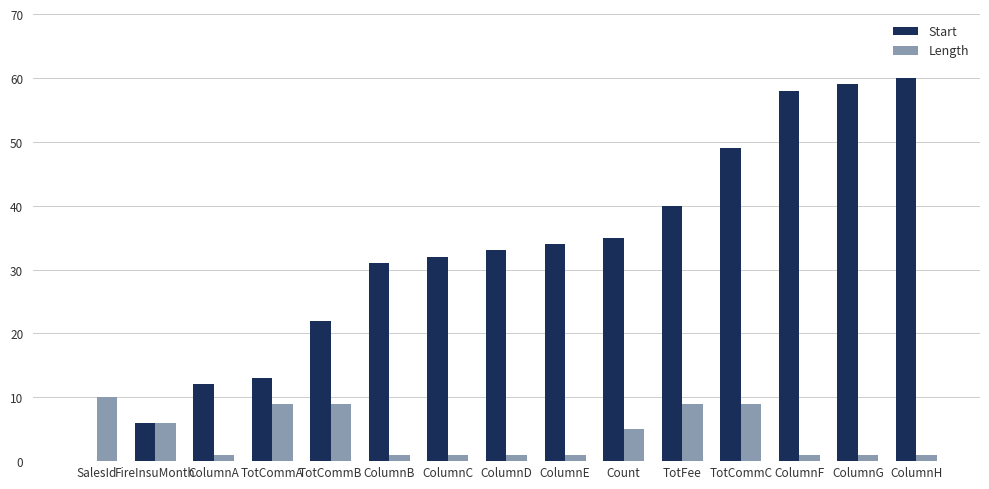

Is the value of Length at ColumnH greater than the value of Start at ColumnE?

No